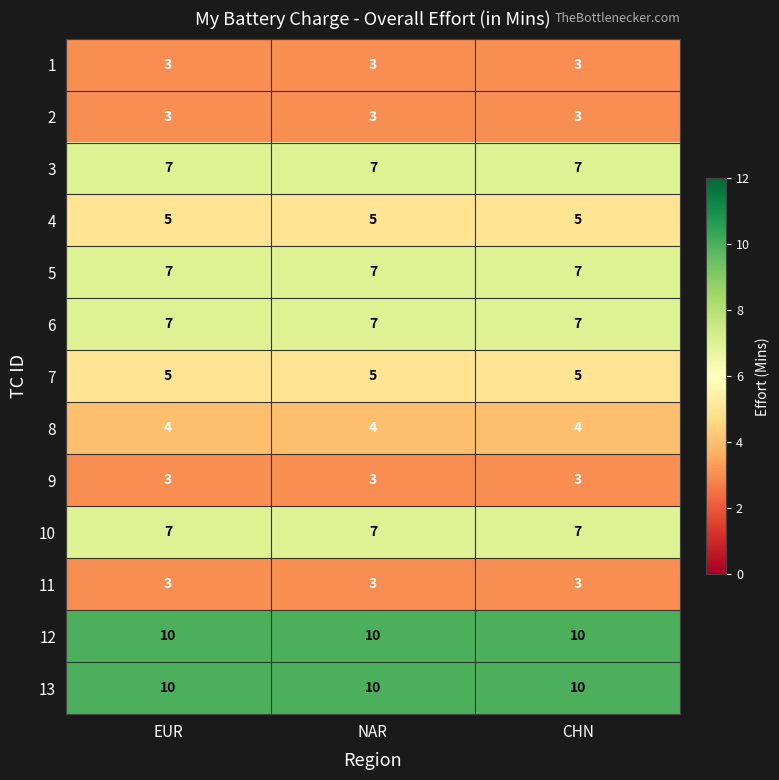

What is the spread (max minus min) of values at EUR?

7